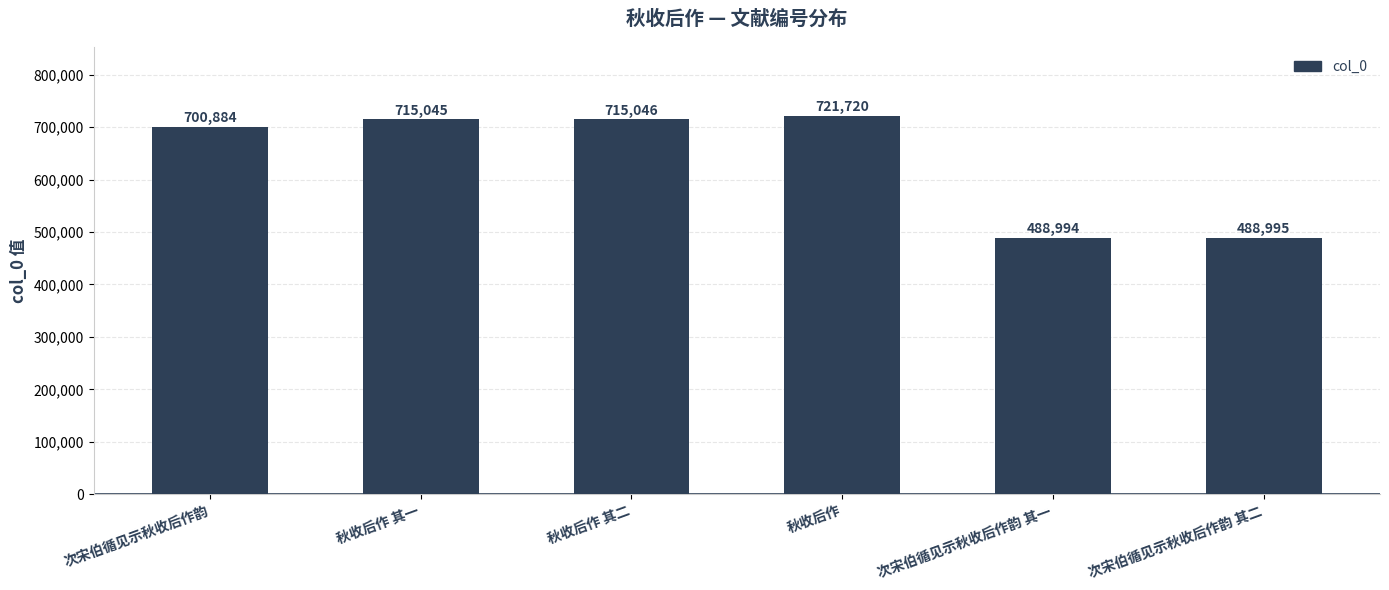

What is the maximum value shown in the chart?

721720